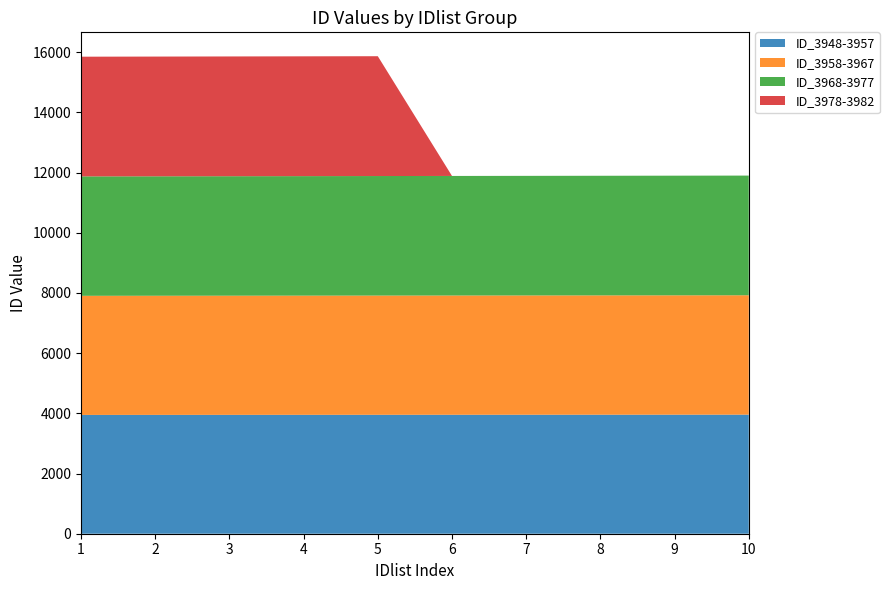

Reading right to left, what are all the values shown in this chart?

ID_3948-3957: 3957	3956	3955	3954	3953	3952	3951	3950	3949	3948
ID_3958-3967: 3967	3966	3965	3964	3963	3962	3961	3960	3959	3958
ID_3968-3977: 3977	3976	3975	3974	3973	3972	3971	3970	3969	3968
ID_3978-3982: 0	0	0	0	0	3982	3981	3980	3979	3978